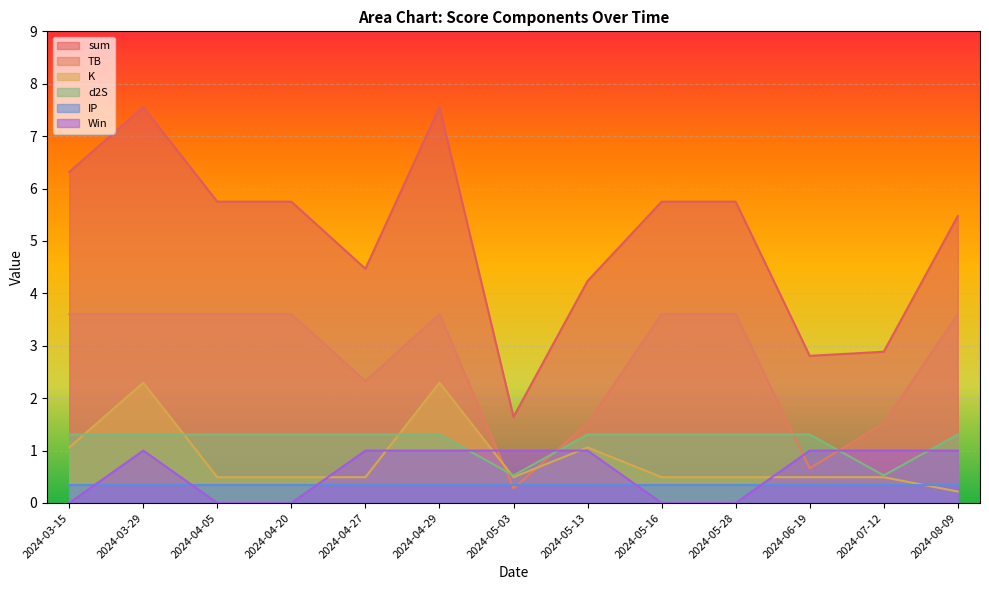

At which category is the sum across all series the highest?

2024-03-29